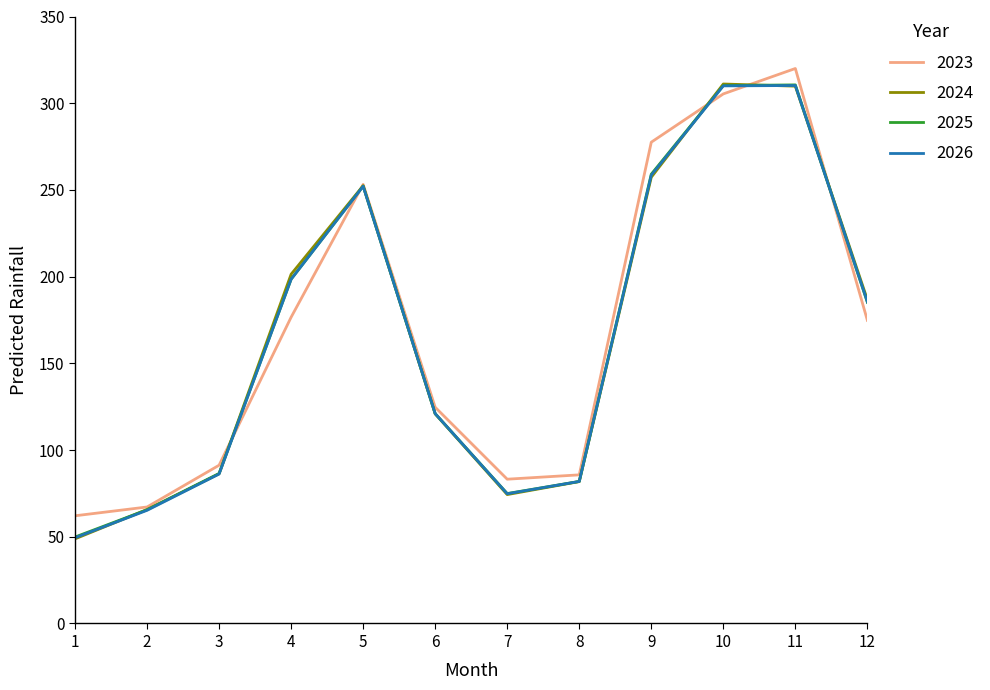

Count the number of categories in the chart.

12